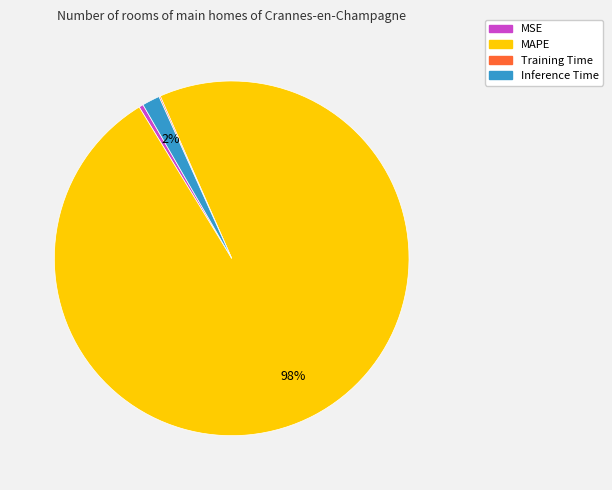

The MSE slice represents 8% of the pie. True or false?

False